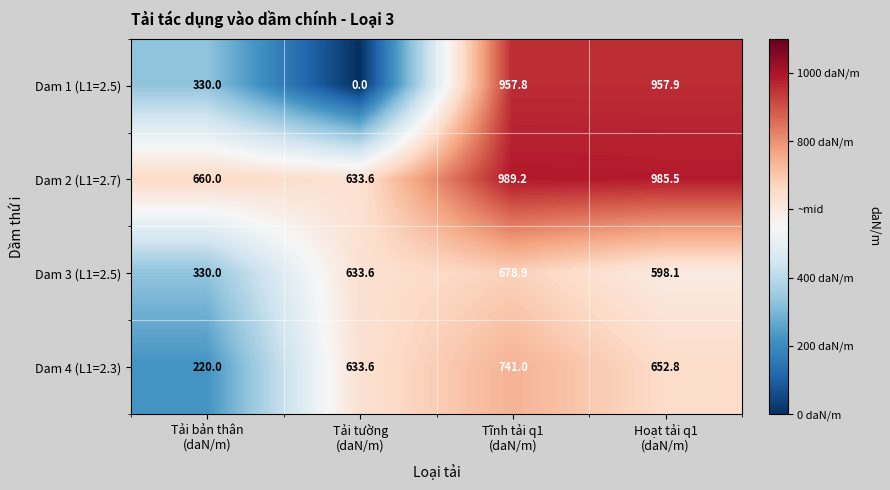

Which series changed the most between Tải tường
(daN/m) and Tĩnh tải q1
(daN/m)?

Dam 1 (L1=2.5)